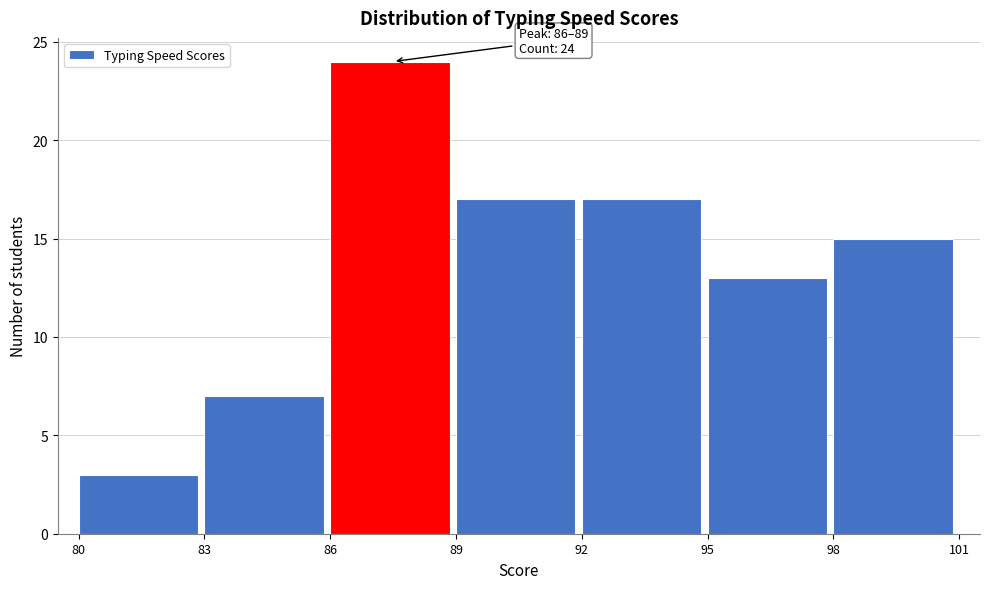

Over which range of the x-axis is the bar tallest?

86 to 89